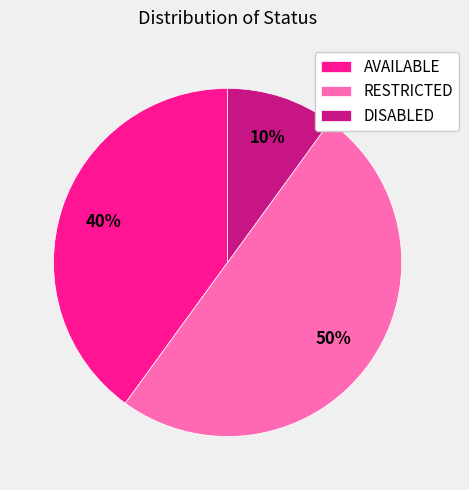

Is DISABLED the majority of the pie?

No